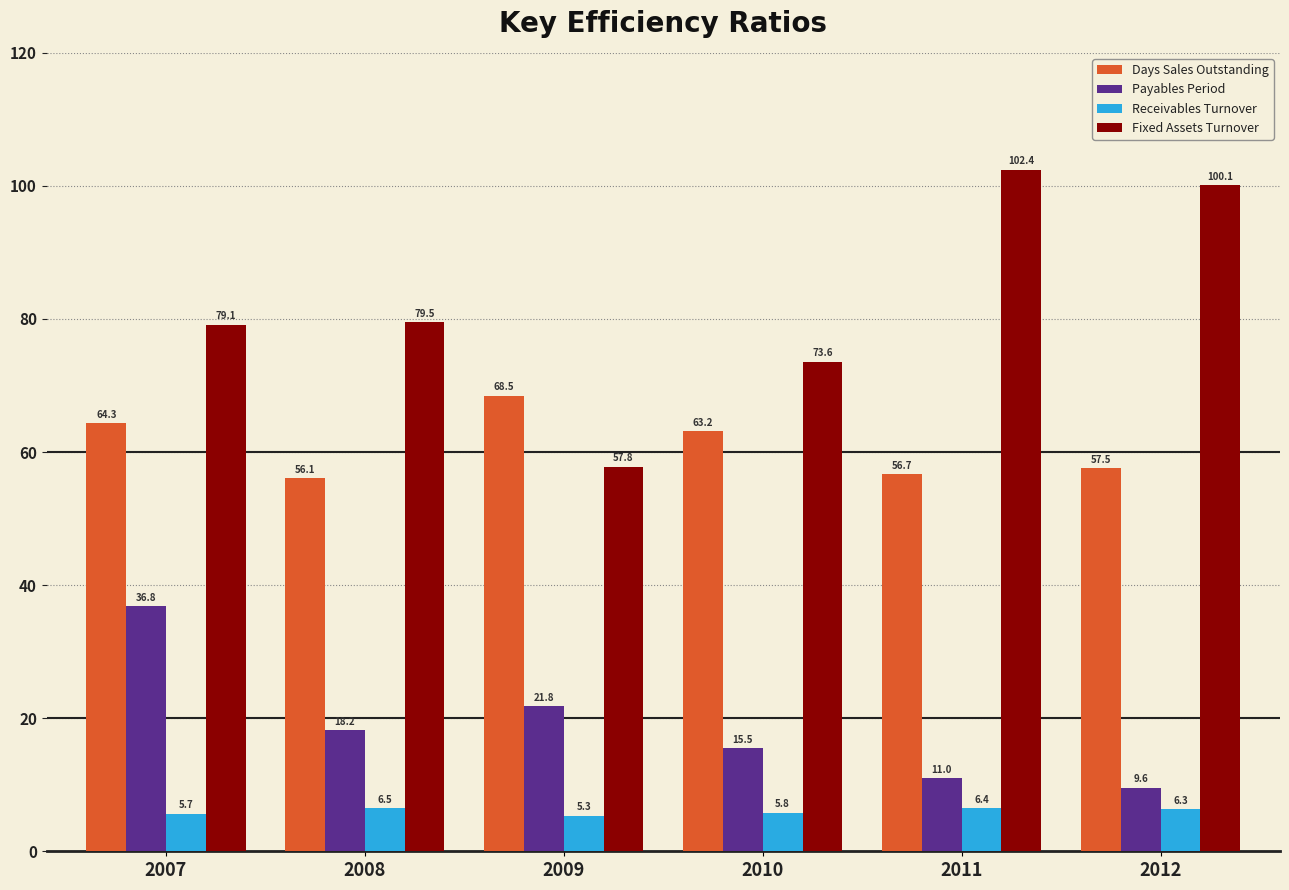

What is the difference between the highest and lowest values at 2010?

67.8